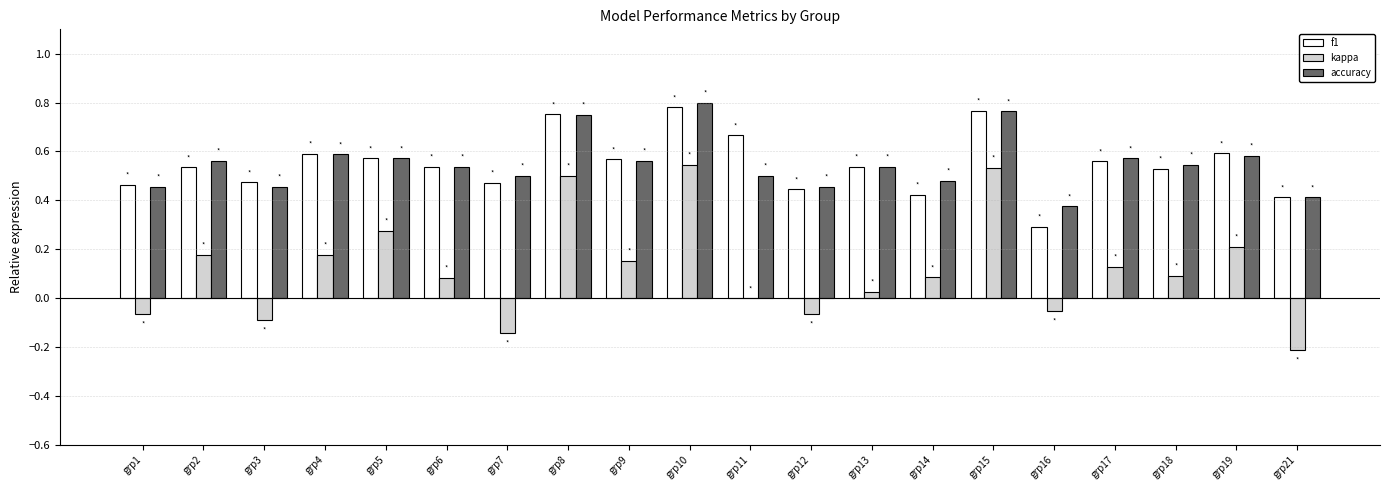

Is the value of accuracy at grp21 greater than the value of f1 at grp1?

No